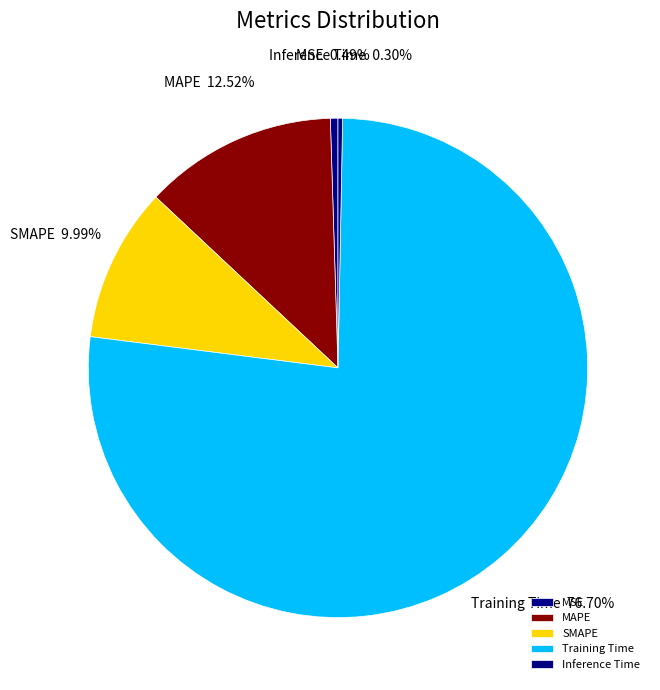

What is the largest slice in the pie chart?

Training Time